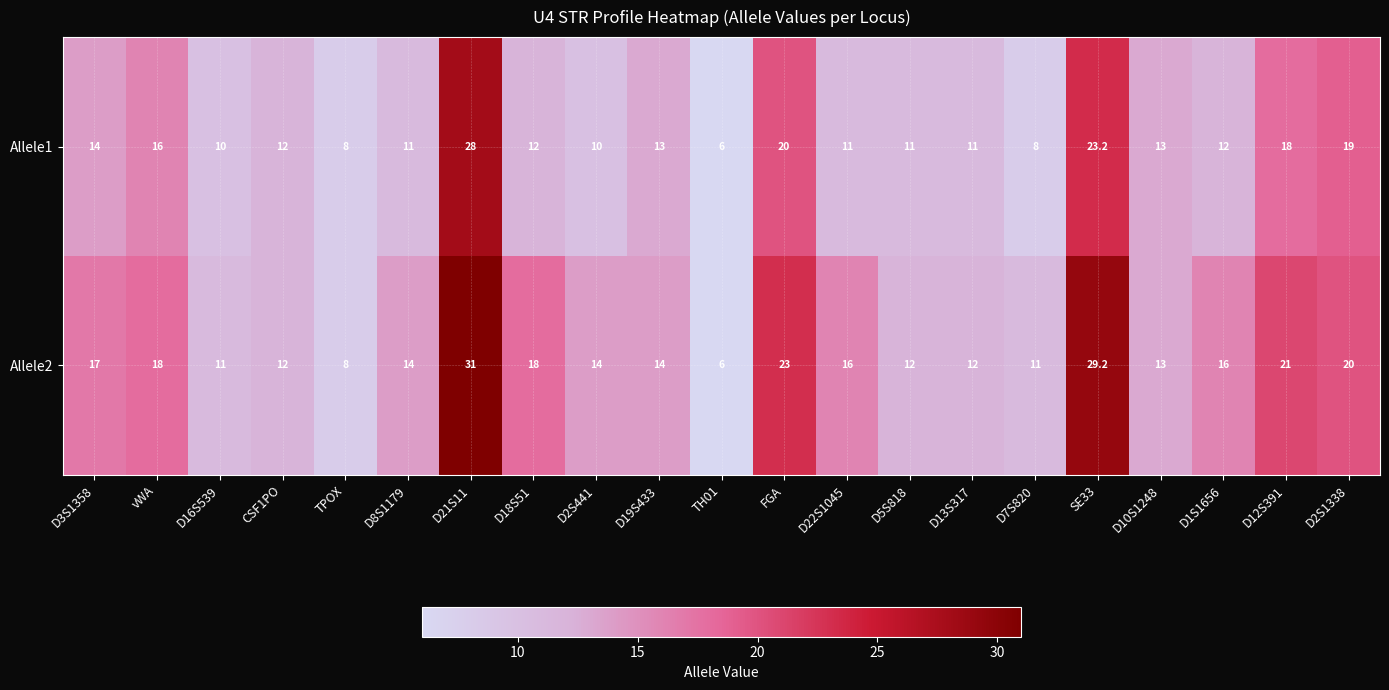

List the series in order of their overall mean, highest first.

Allele2, Allele1